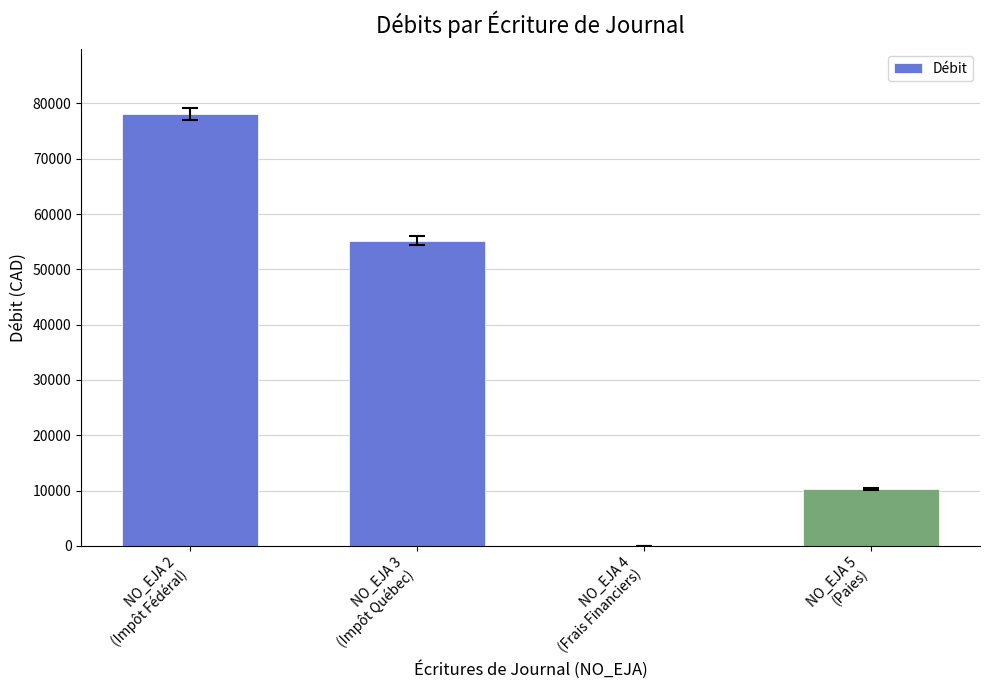

What is the sum of all values?

143631.5